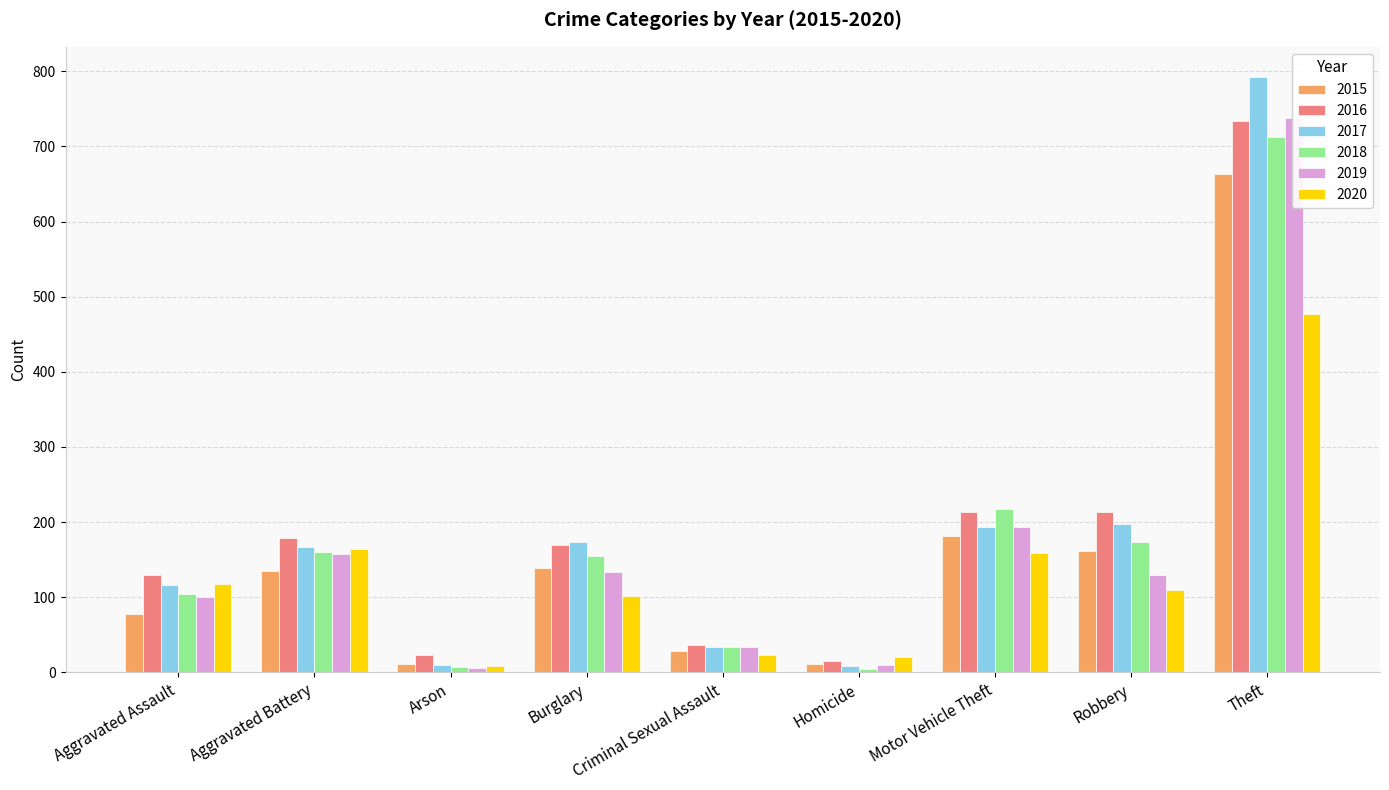

How many values in the 2015 series are below 135?

4